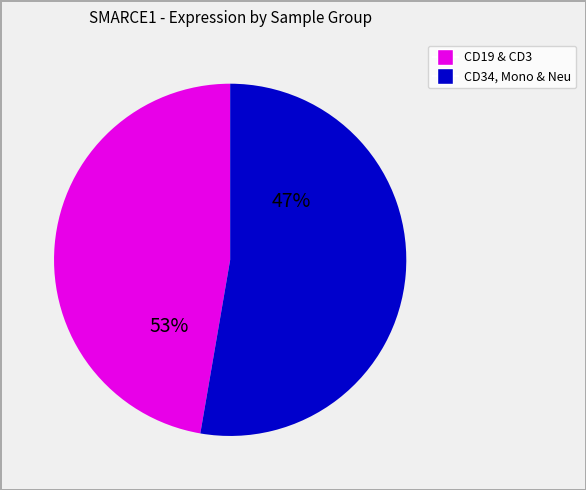

The HD8_CD19 slice represents 15% of the pie. True or false?

False